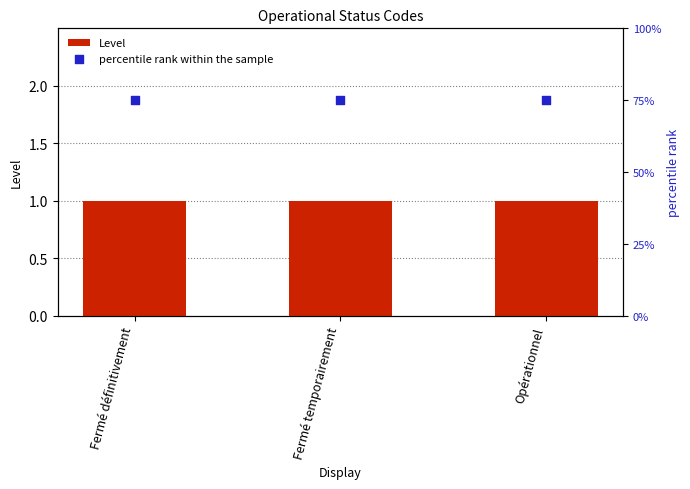

Which series reaches the minimum Y coordinate?

percentile rank within the sample